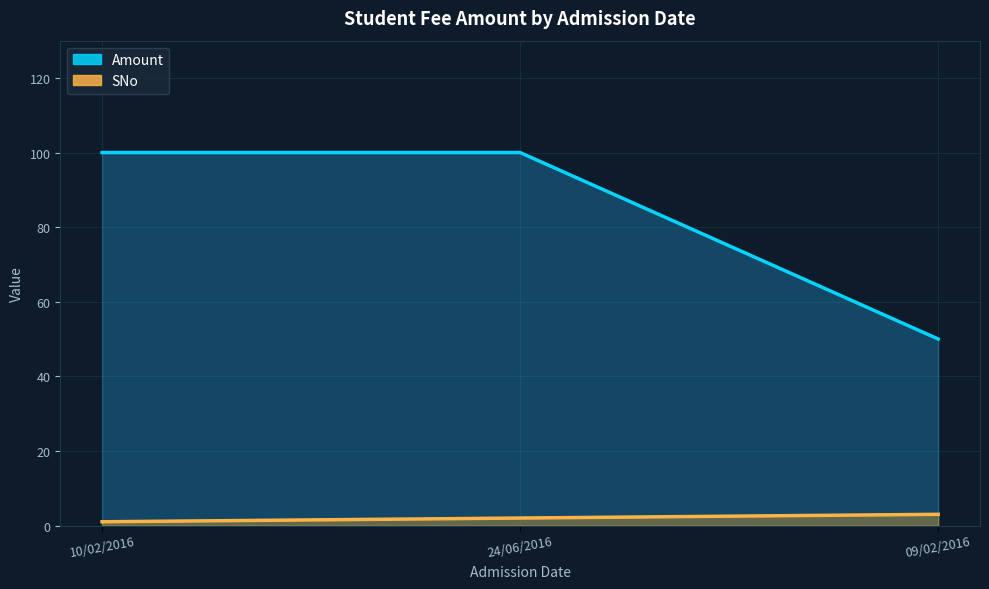

Which category has the lowest value in the Amount series?

09/02/2016